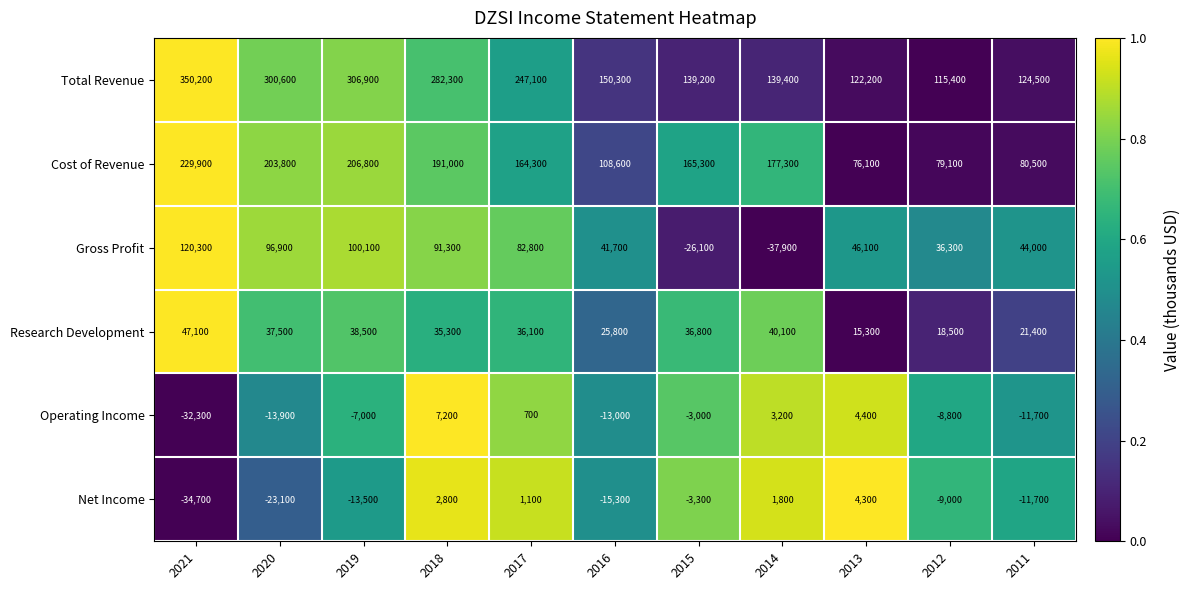

True or false: Operating Income has a value of 4931 at 2014.

False